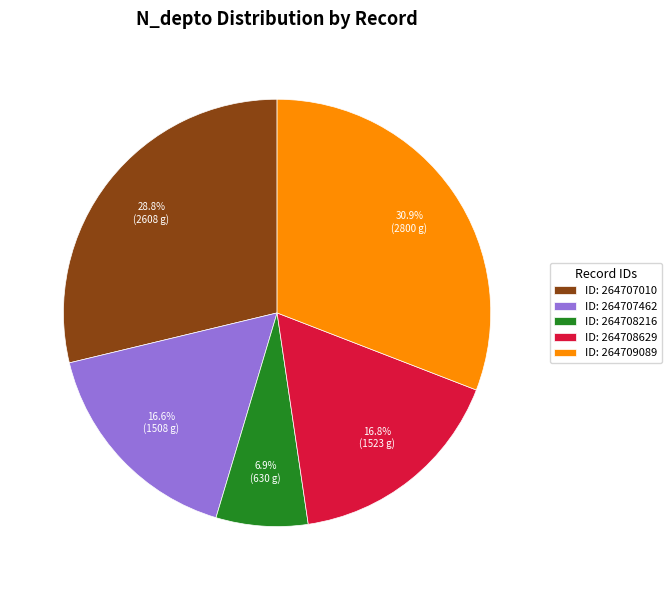

Between ID: 264707462 and ID: 264709089, which is larger?

ID: 264709089